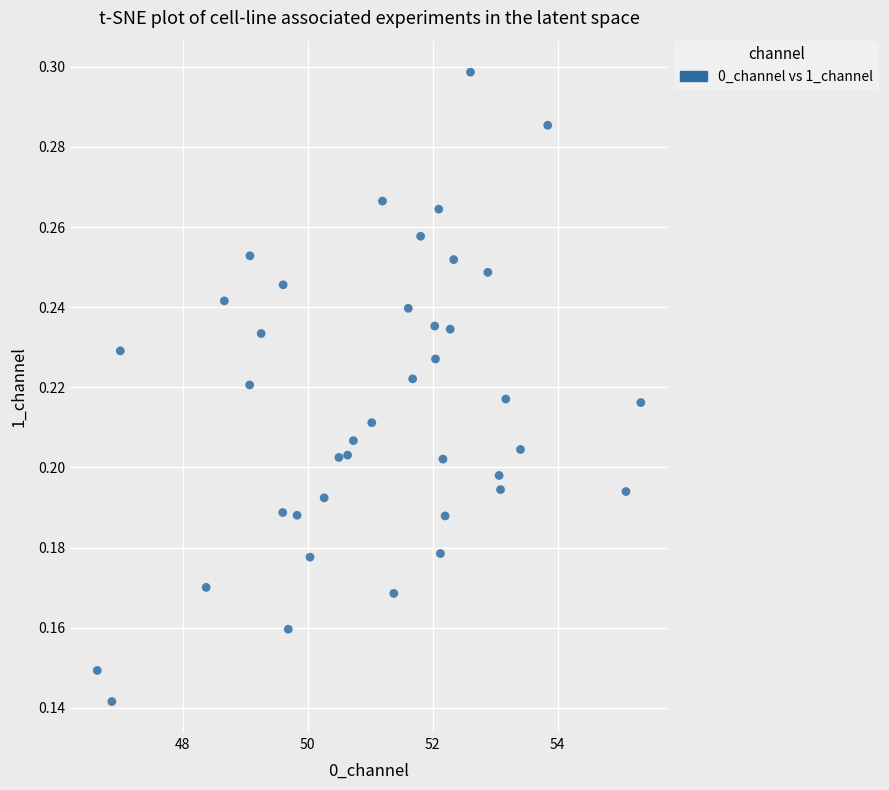

What is the range of X values (max minus min)?

8.7